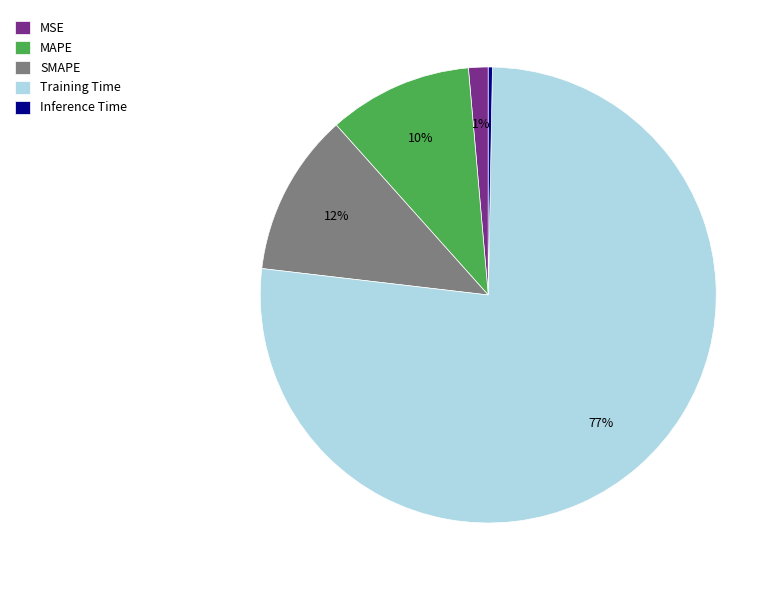

The SMAPE slice represents 24% of the pie. True or false?

False